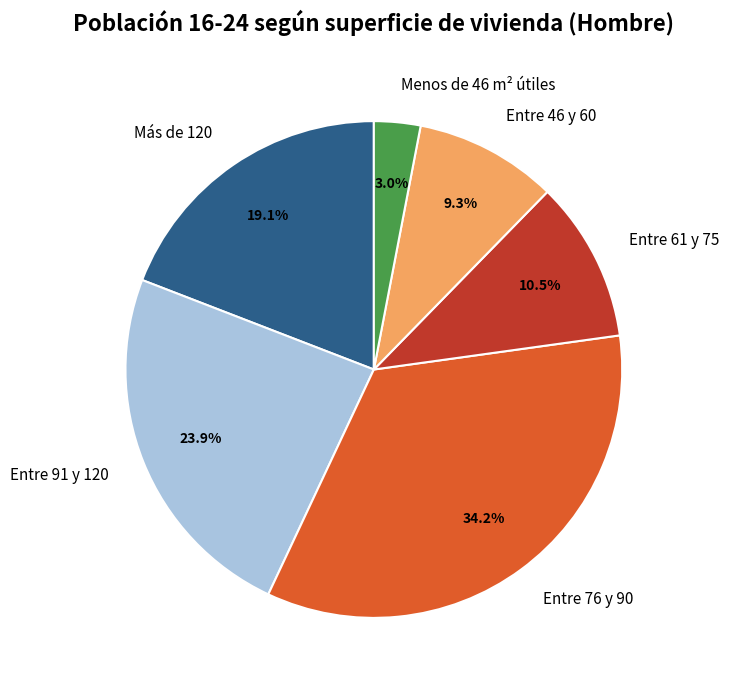

How many segments does this pie chart have?

6